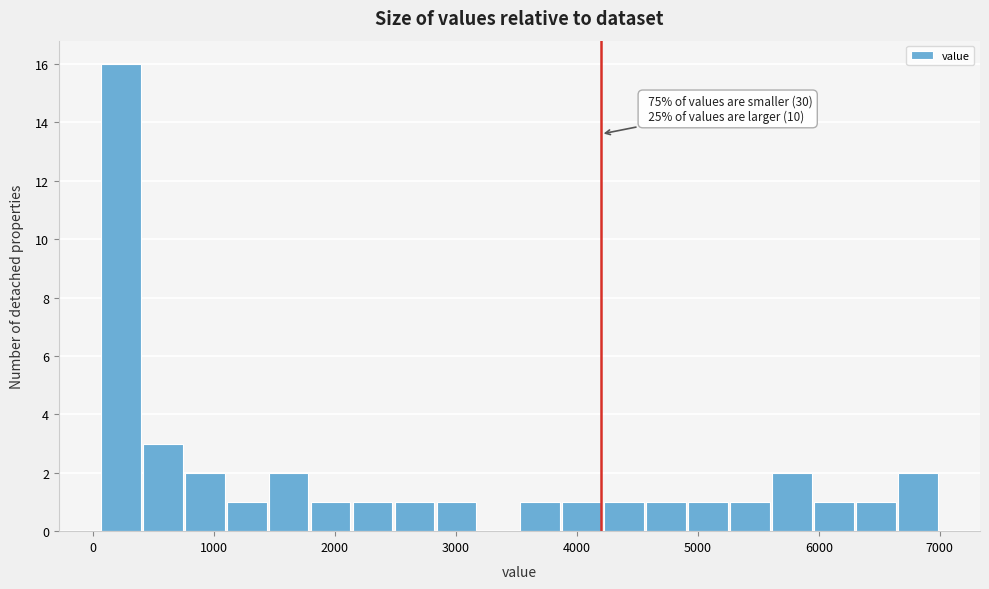

Read against the x-axis, roughly where is the centre of the tallest bar?

200